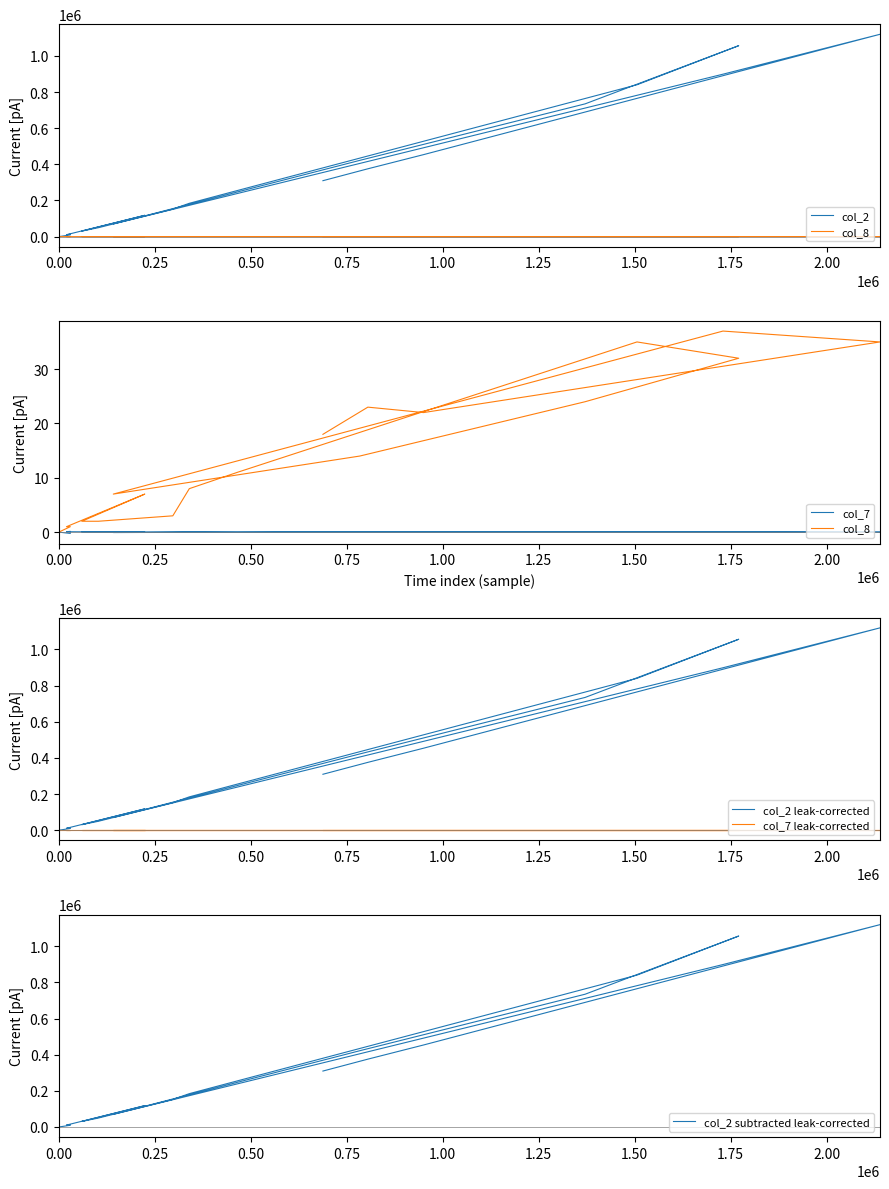

What are all the series names shown in the legend?

col_2, col_8, col_7, col_2 leak-corrected, col_7 leak-corrected, col_2 subtracted leak-corrected